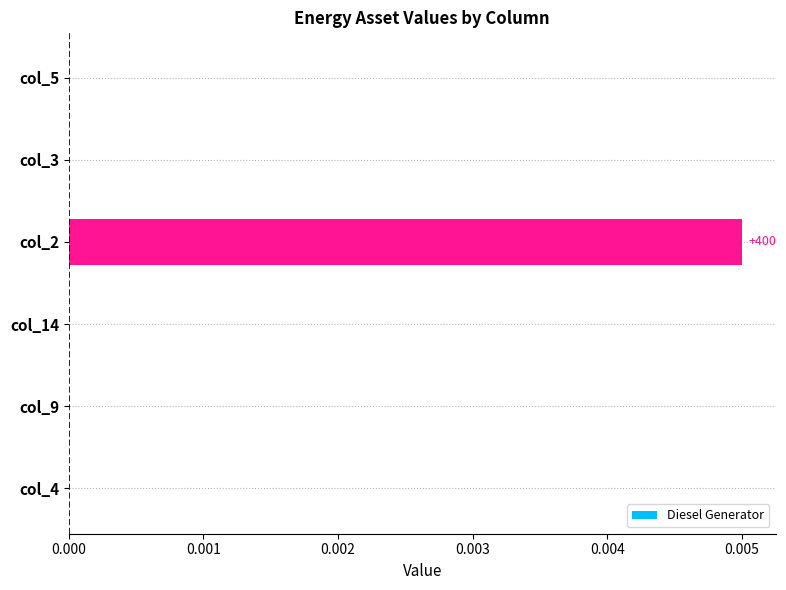

Between col_2 and col_5, which is larger?

col_2